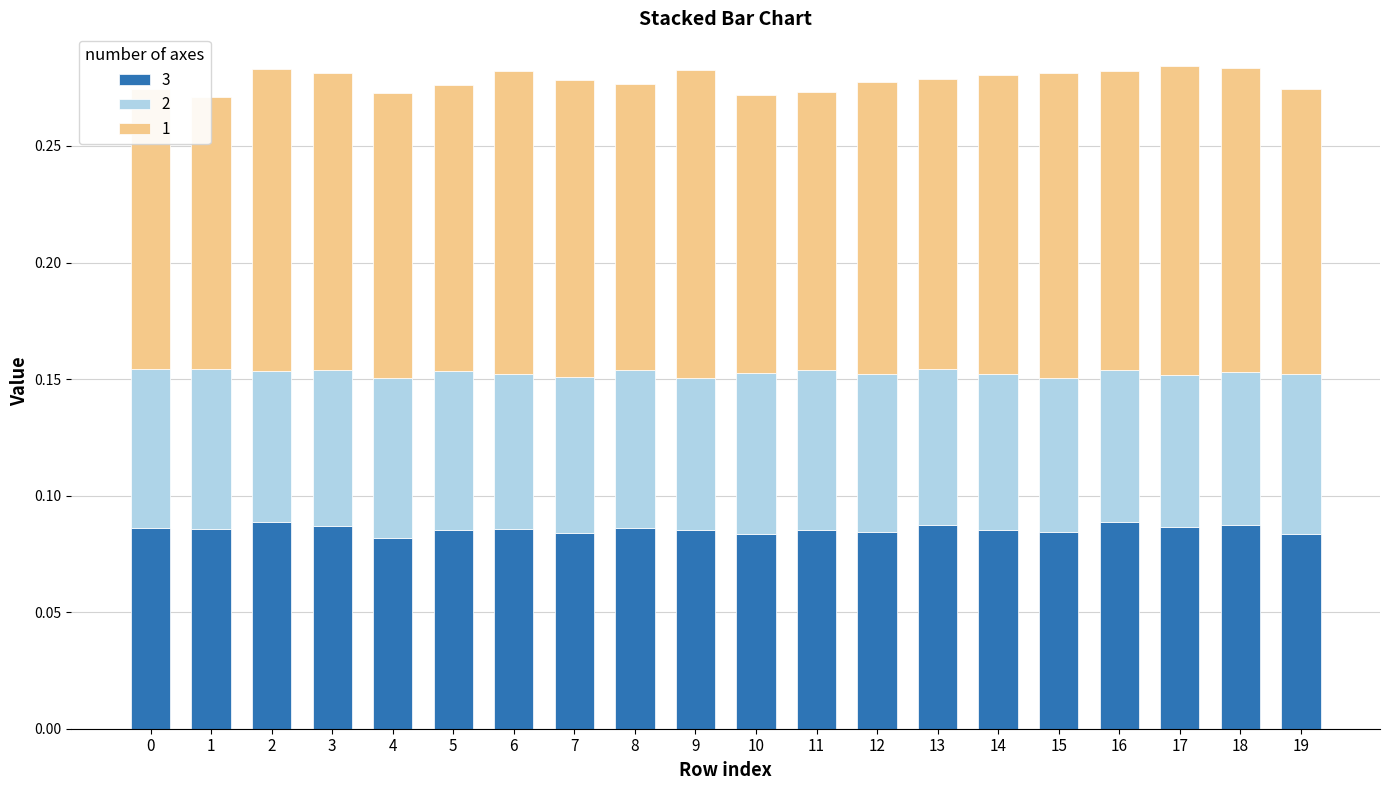

How many bars are there in total?

20